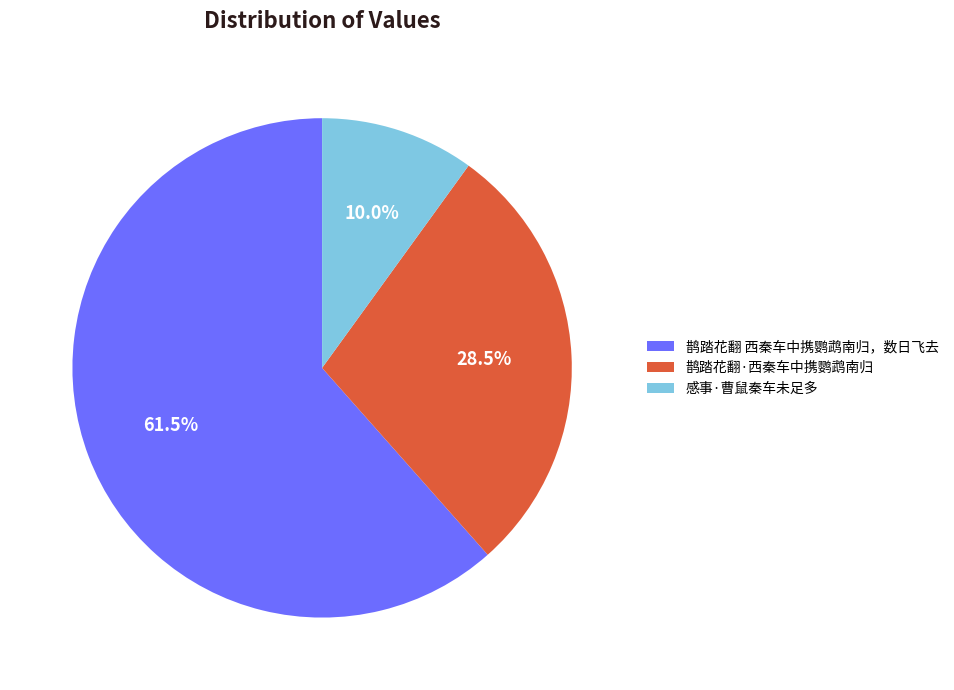

Is there any slice that represents more than half of the pie?

Yes